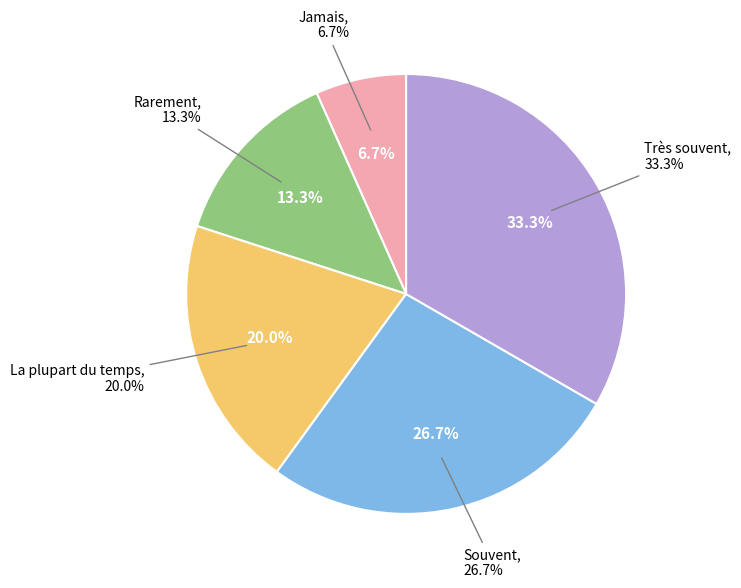

Does Très souvent represent more than half of the total?

No